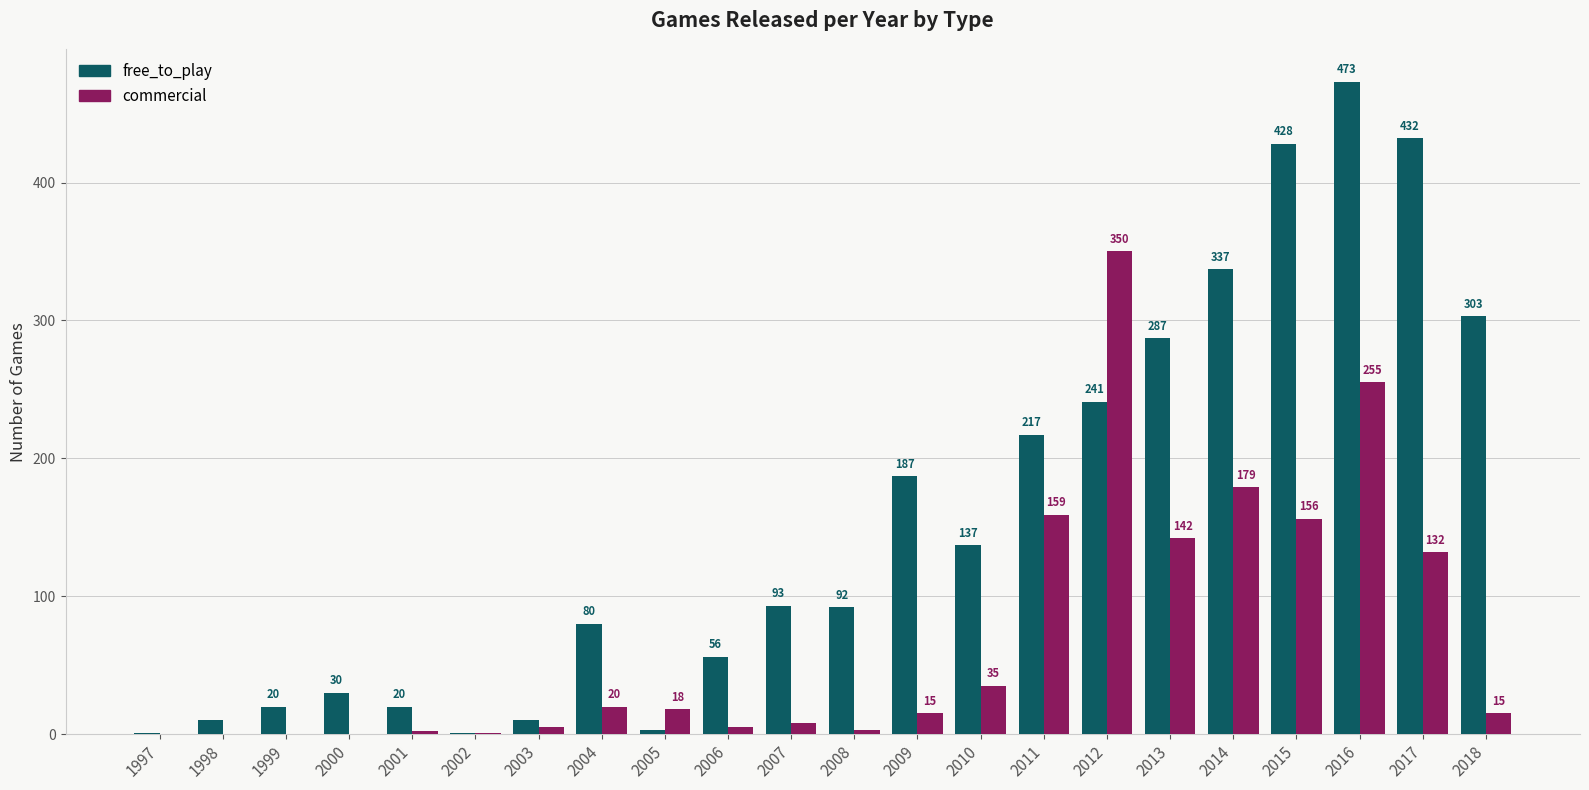

What is the difference between the commercial values at 2003 and 2010?

30